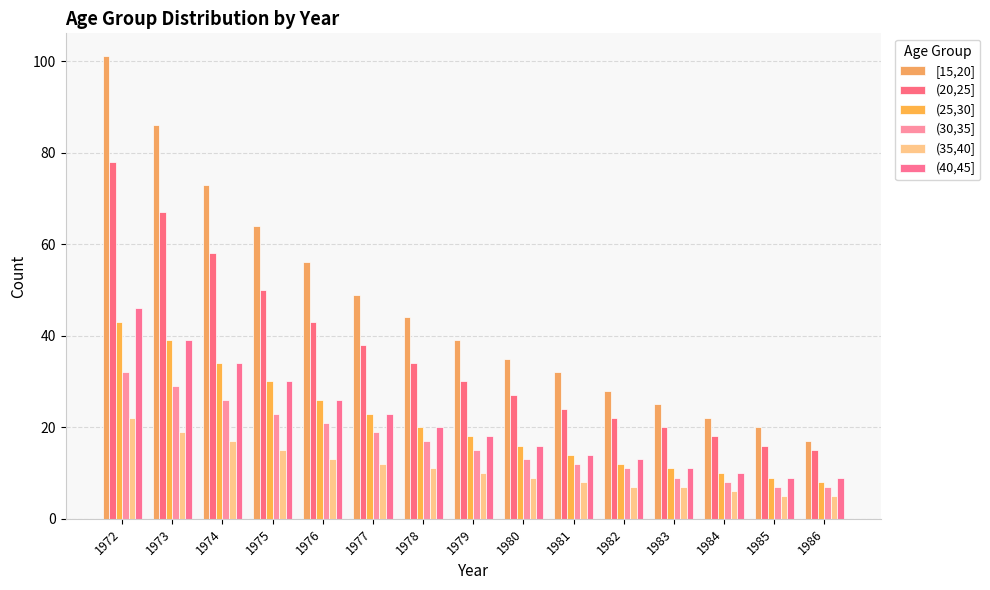

Which series has the largest total across all categories?

[15,20]